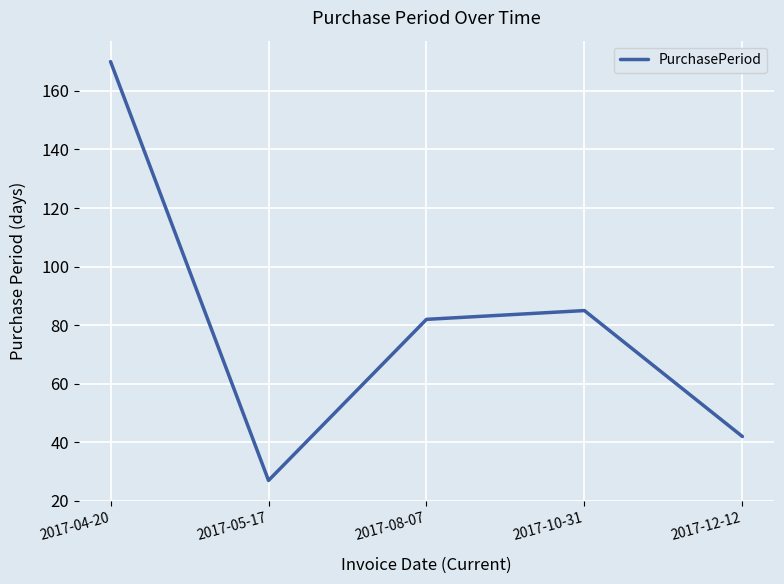

What is the sum of the values at 2017-08-07 and 2017-12-12?

124